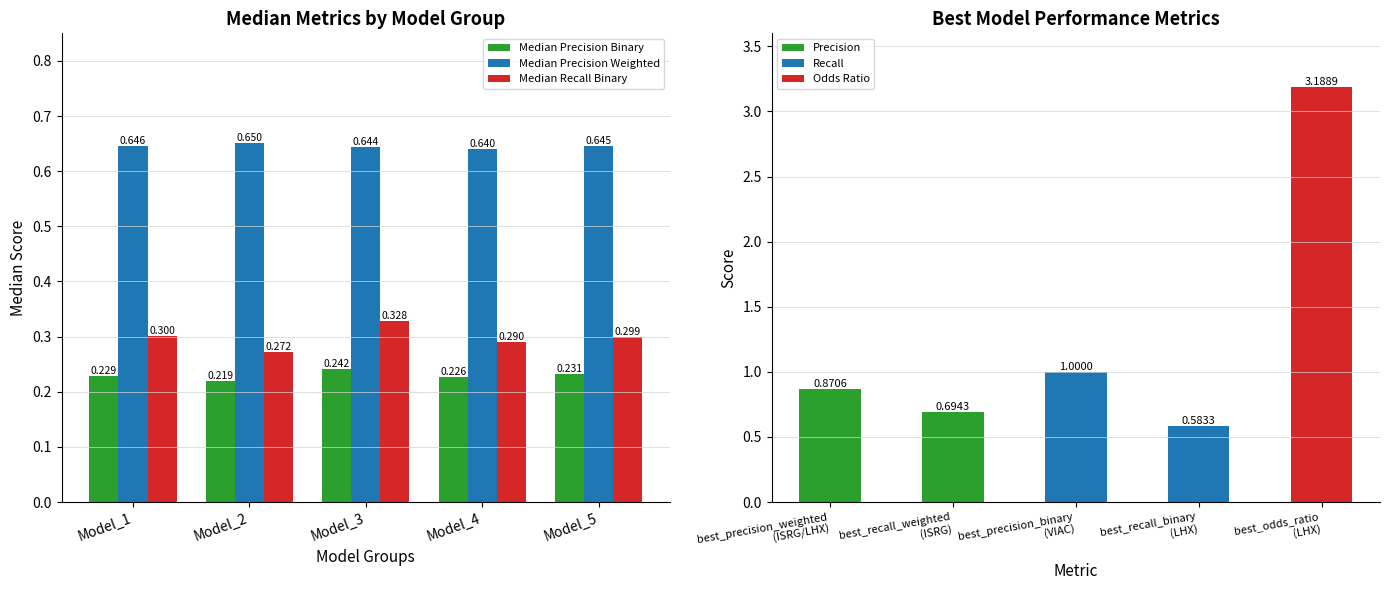

What is the highest value of the Median Precision Weighted series?

0.7